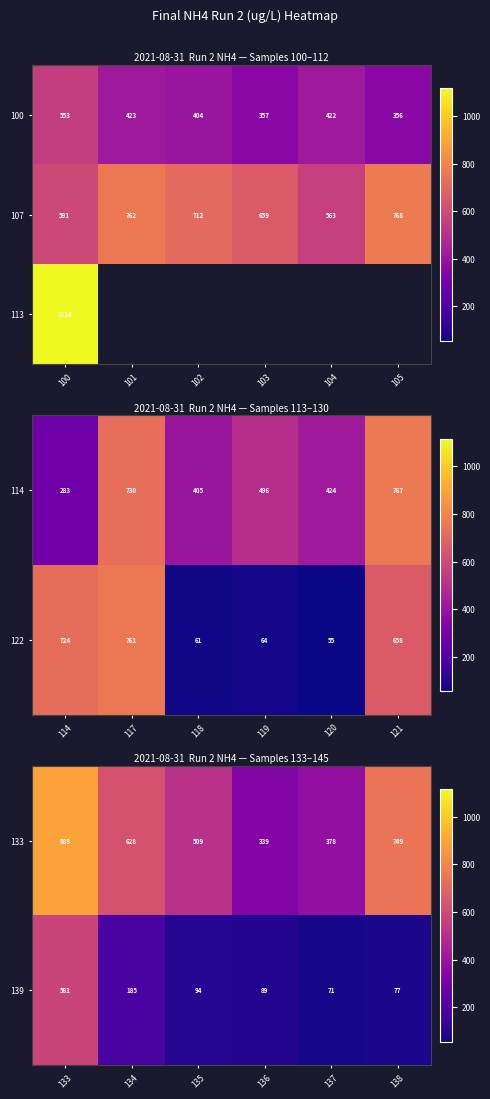

The value of 133 at 134 is 1052.5. True or false?

False